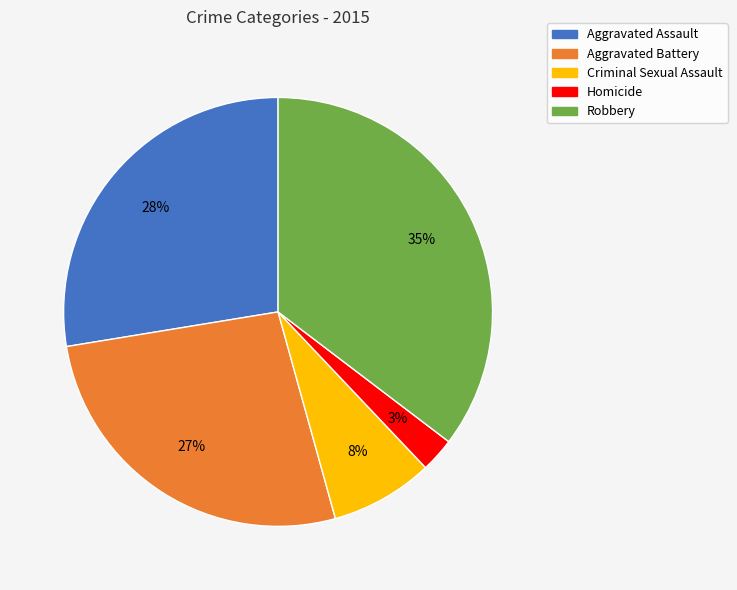

How many slices are in this pie chart?

5